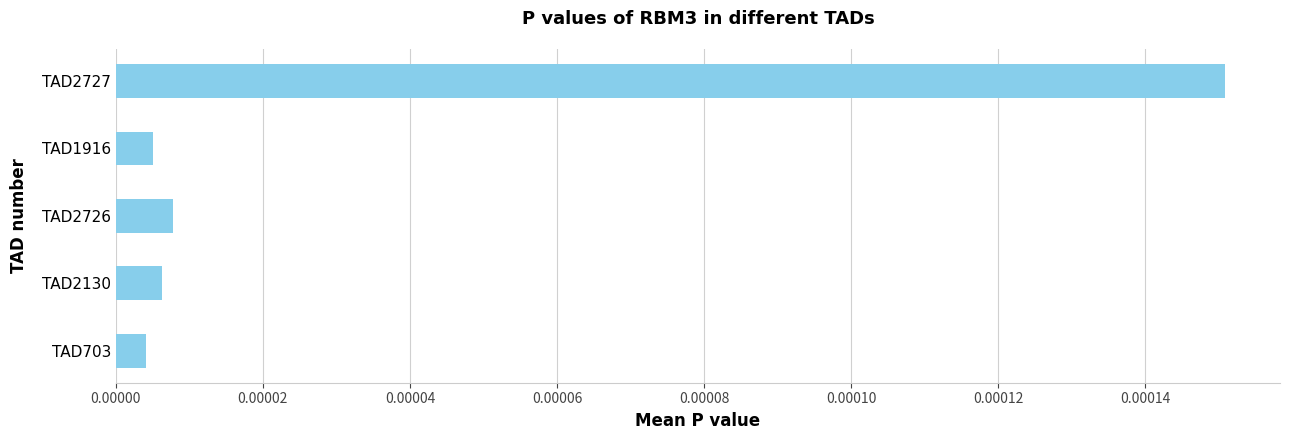

Between TAD2726 and TAD703, which is larger?

TAD2726